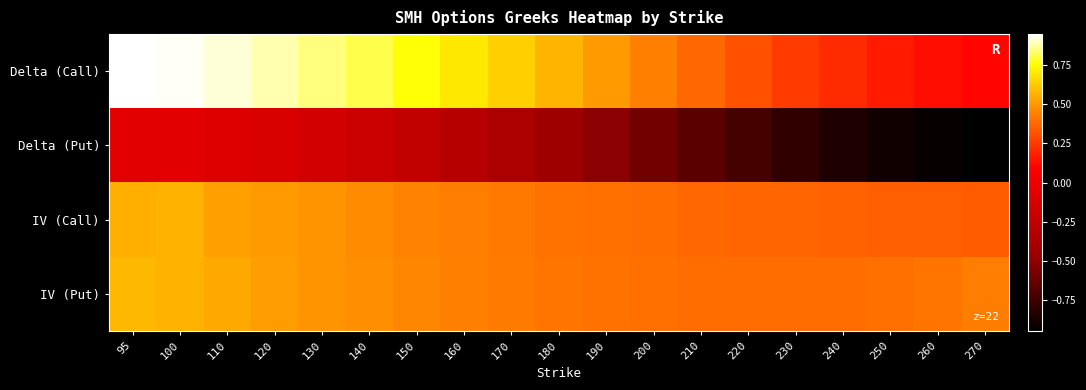

Between 240 and 270, which is larger?

240